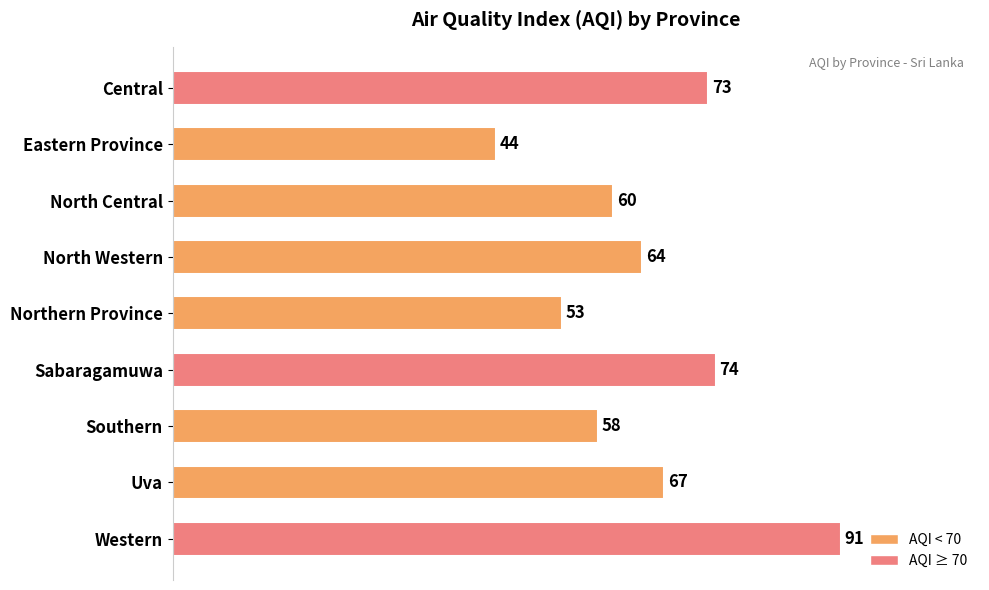

What is the average value?

65